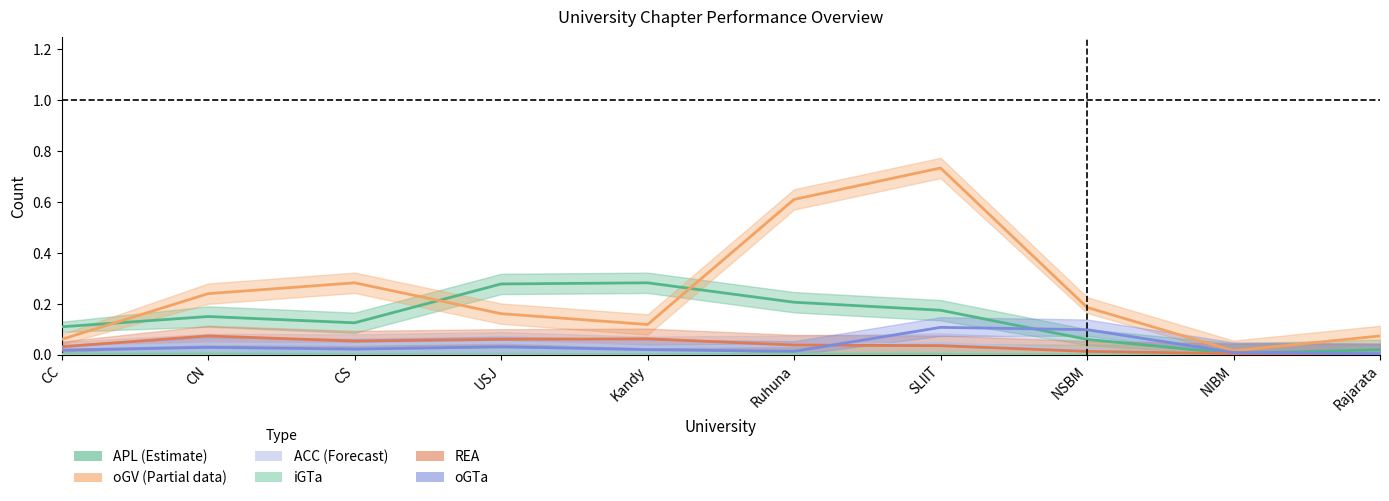

What is the value of the REA point at the 5th from the left?

0.1